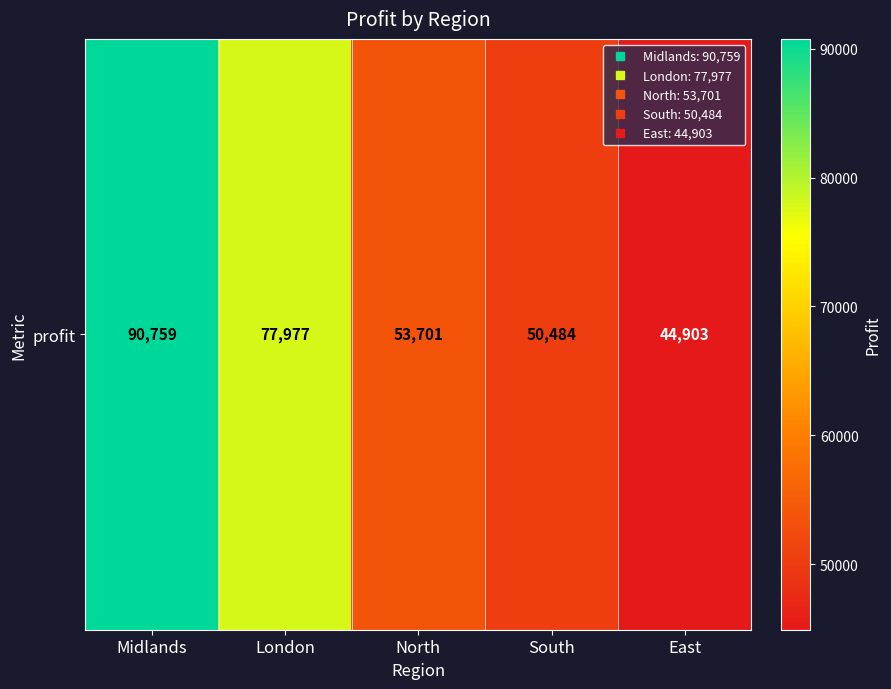

Reading right to left, what are all the values shown in this chart?

East=44903.4	South=50484.4	North=53701.4	London=77977.3	Midlands=90759.2